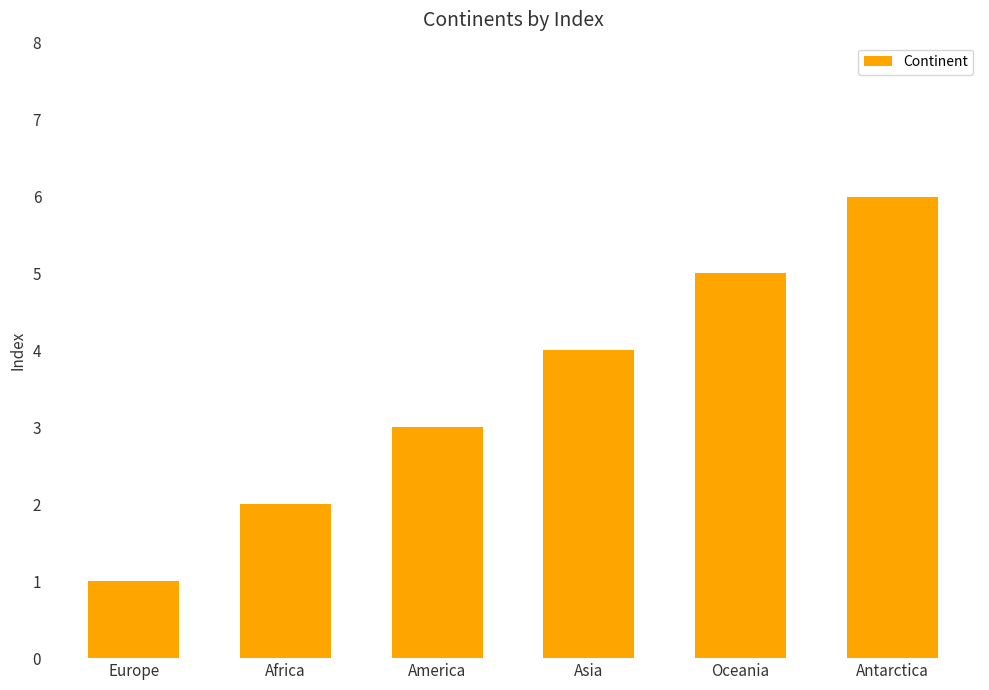

Is it true that the value at America is 4?

False